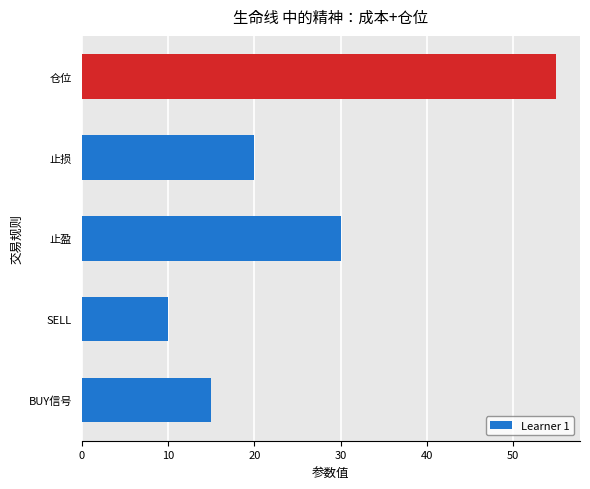

List the labels in order of value, largest first.

仓位, 止盈, 止损, BUY信号, SELL